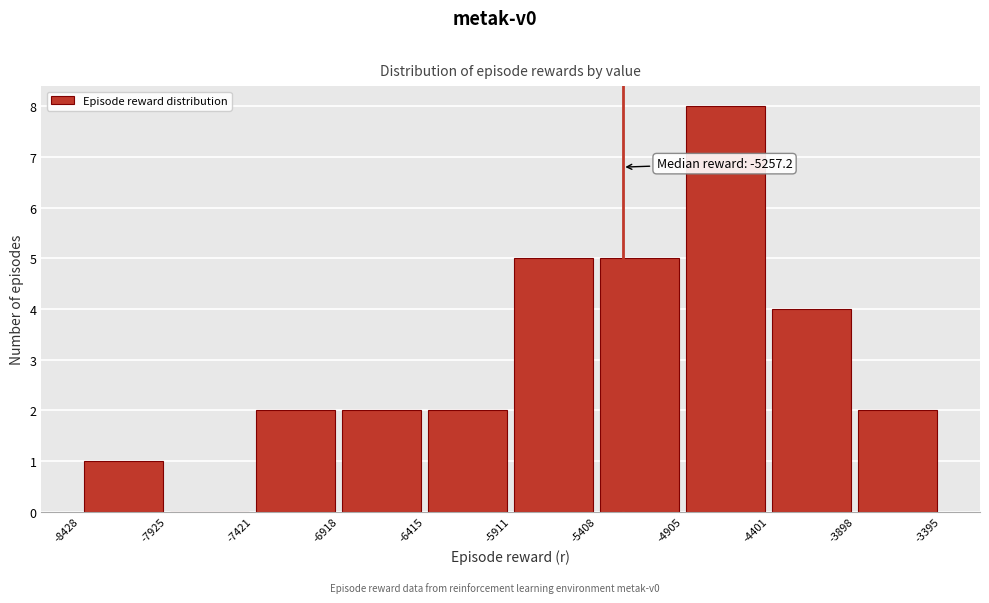

Which range on the x-axis has the tallest bar?

-4905 to -4401